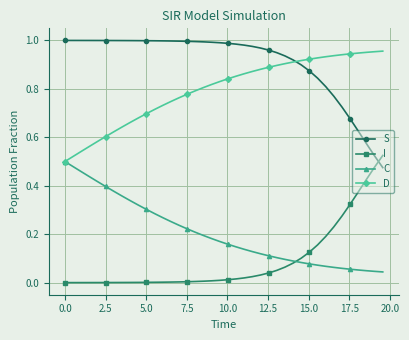

Which series has the largest total across all categories?

S